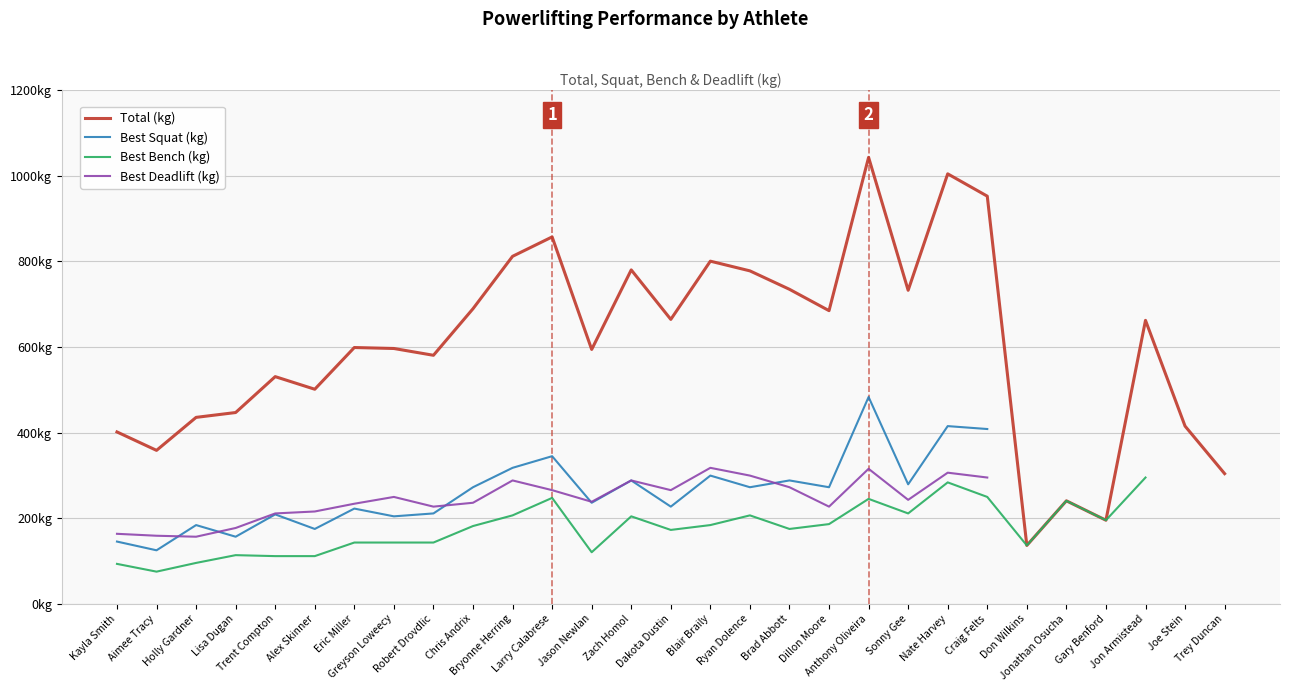

How many interior local peaks does the Best Deadlift (kg) series have?

6